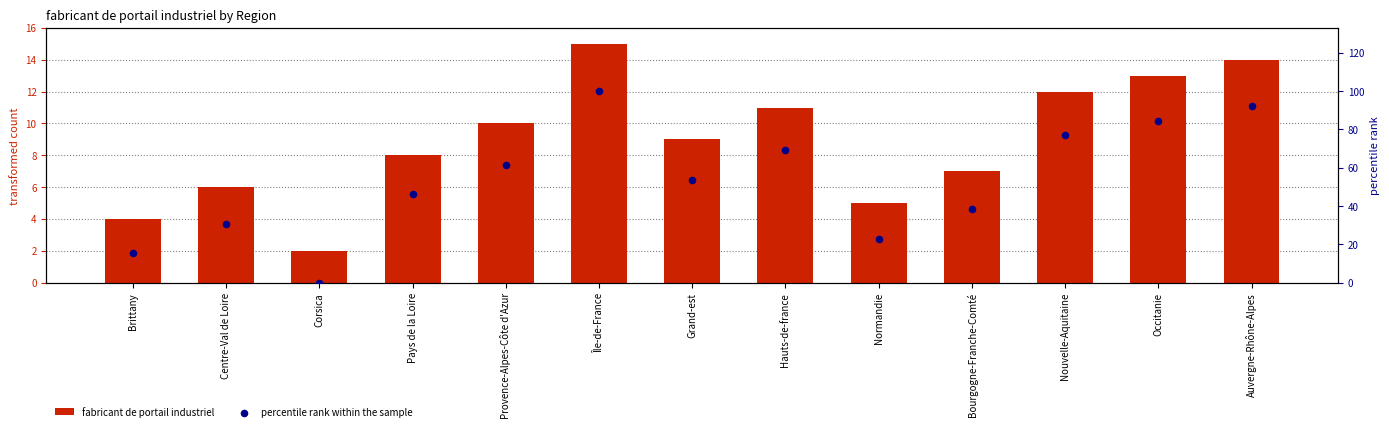

What are all the series names shown in the legend?

fabricant de portail industriel, percentile rank within the sample